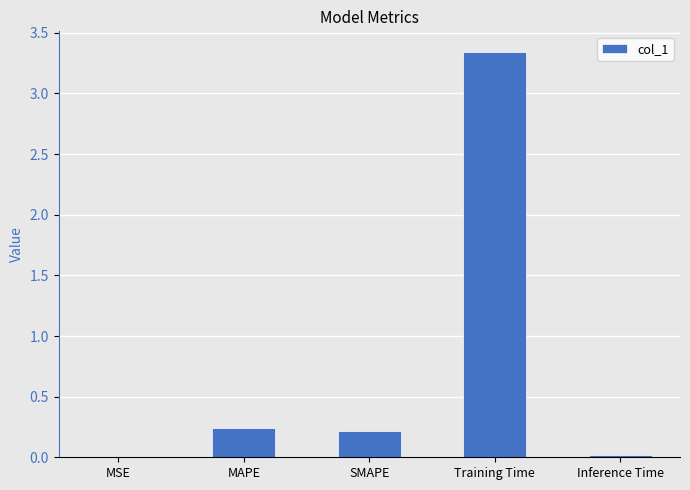

Which category has the highest value across all series?

Training Time